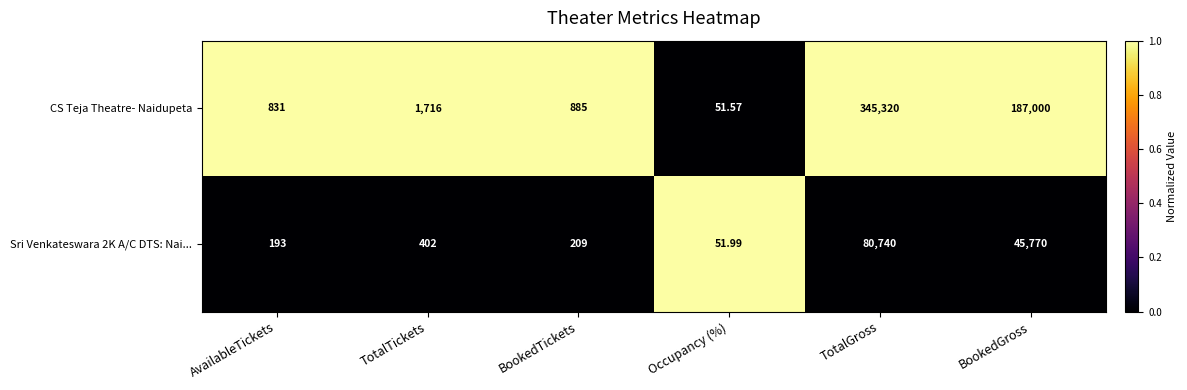

Which series has the largest range (max minus min)?

CS Teja Theatre- Naidupeta